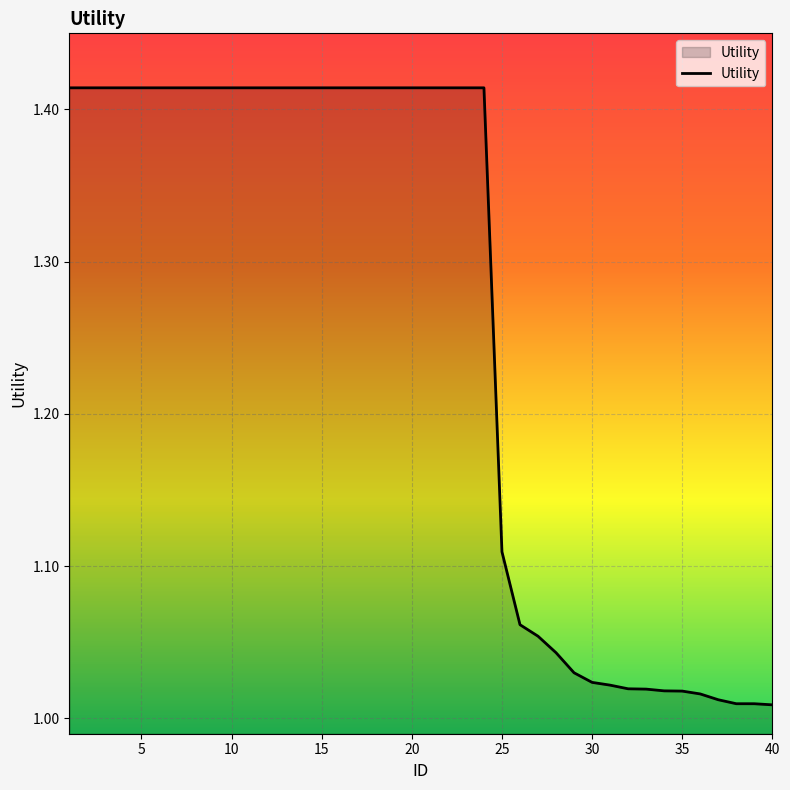

What is the difference between the maximum and minimum values?

0.4